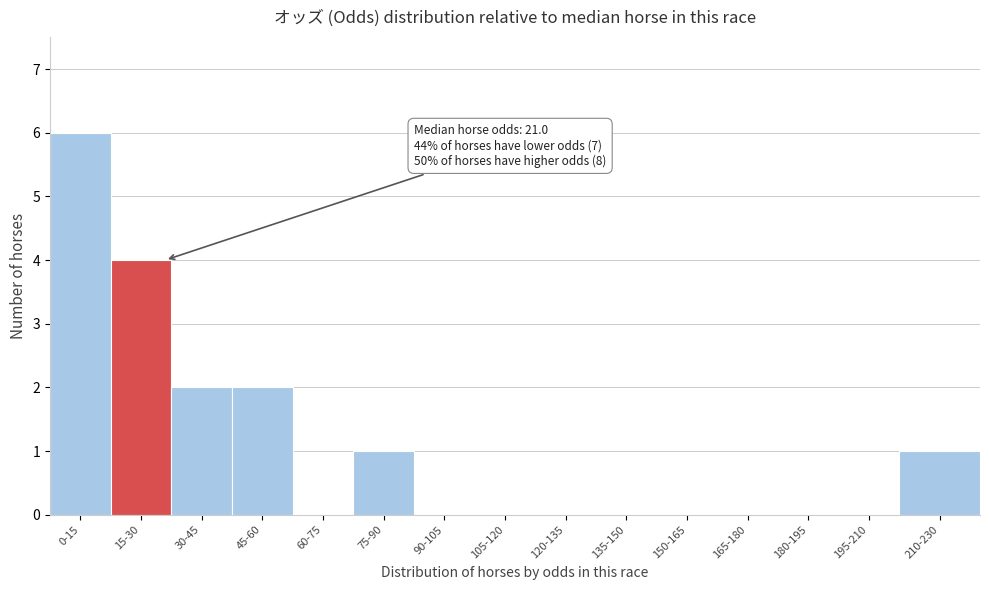

Reading left to right, transcribe all the data shown in this chart.

0-15=6	15-30=4	30-45=2	45-60=2	60-75=0	75-90=1	90-105=0	105-120=0	120-135=0	135-150=0	150-165=0	165-180=0	180-195=0	195-210=0	210-230=1